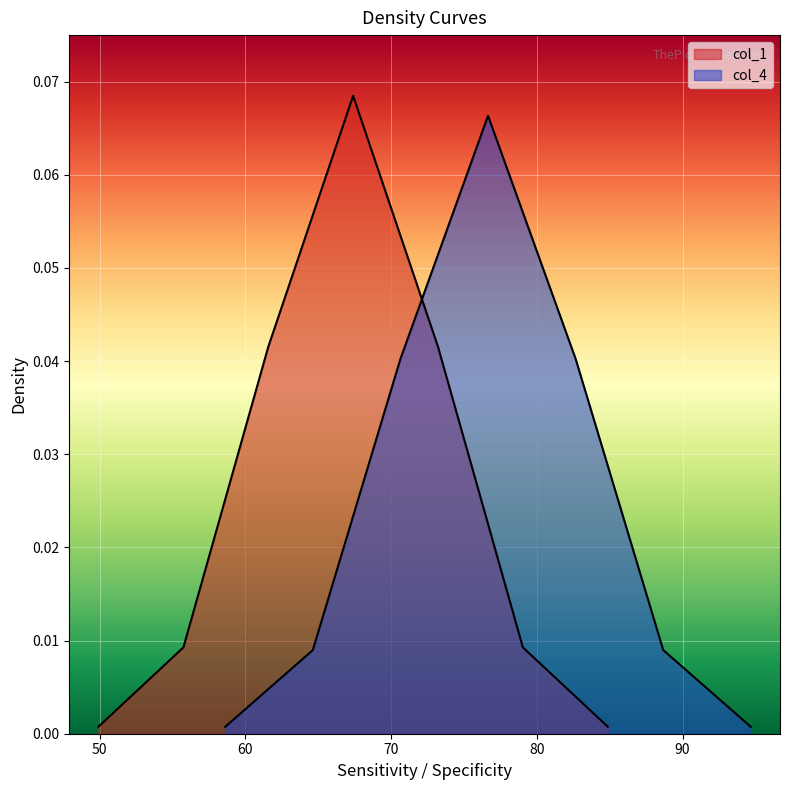

What is the greatest value displayed?

0.1